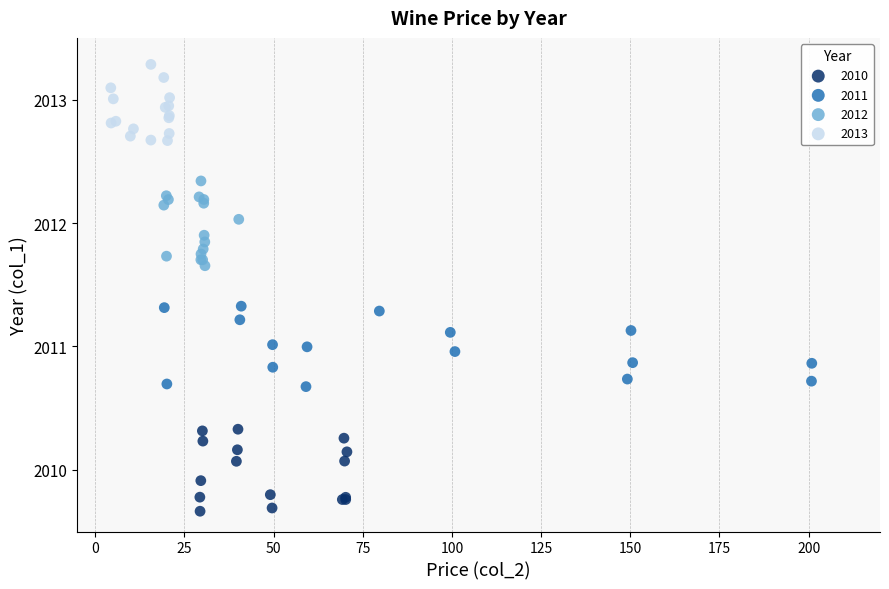

Which series reaches the minimum Y coordinate?

2010